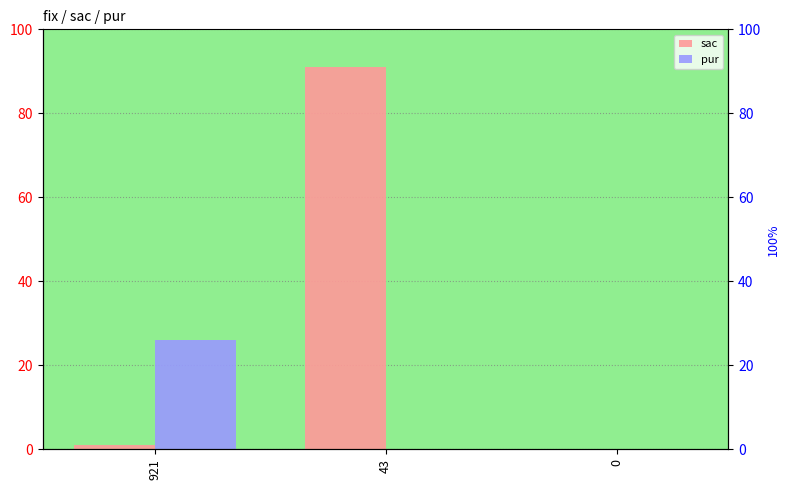

Reading left to right, extract all data points from this chart.

sac: 921=1	43=91	0=0
pur: 921=26	43=0	0=0